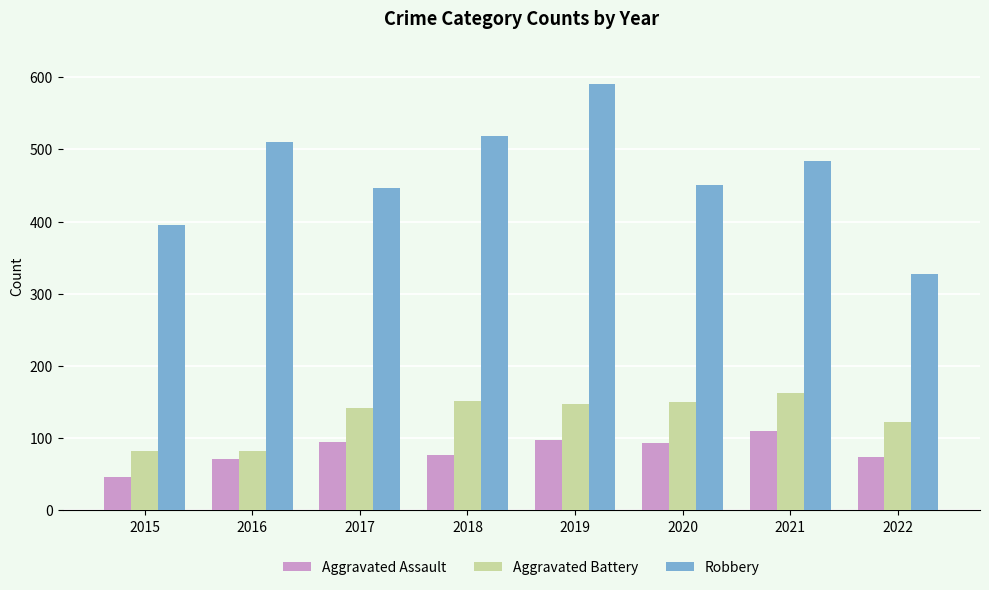

What are all the series names shown in the legend?

Aggravated Assault, Aggravated Battery, Robbery